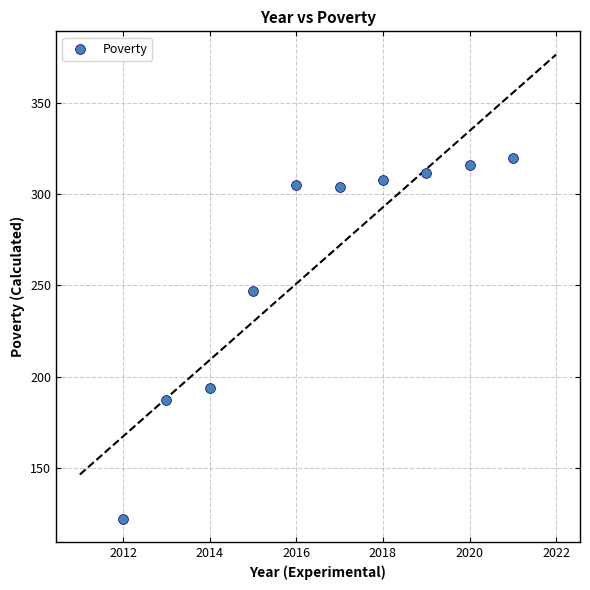

What is the average X value?

2016